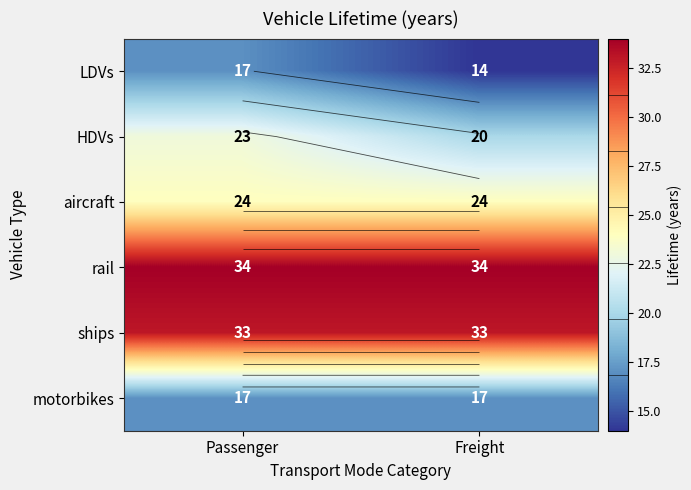

Which label corresponds to the largest value in the chart?

Passenger